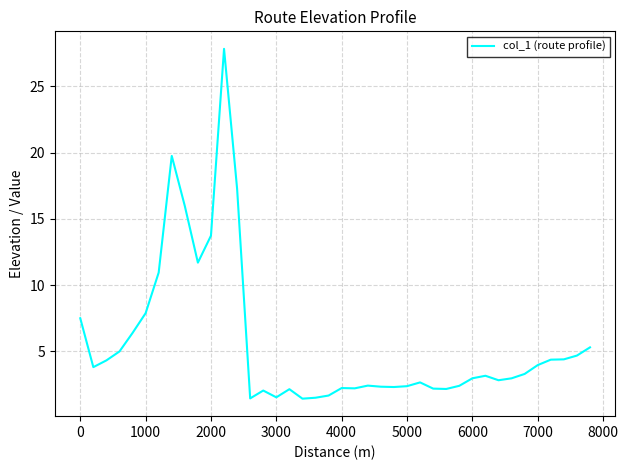

What is the minimum value shown in the chart?

1.4